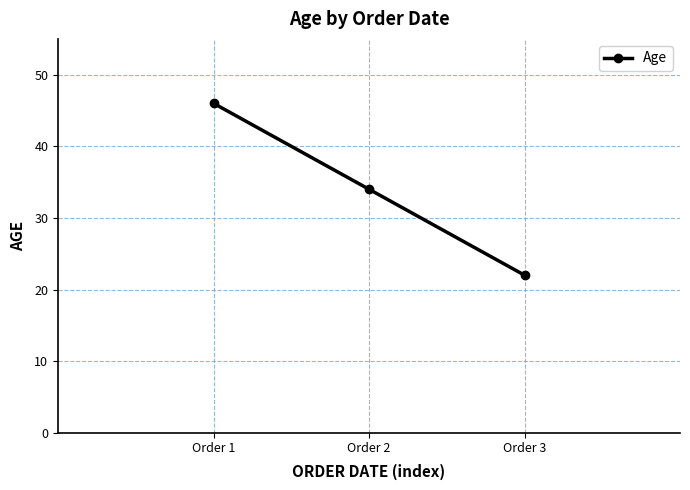

How many data points does each series have?

3